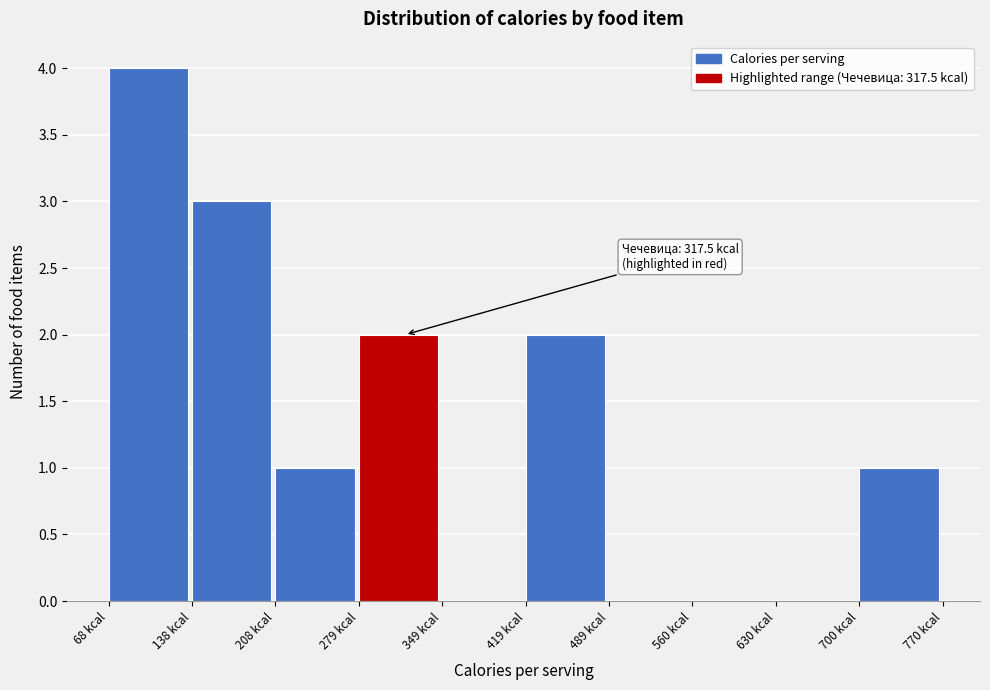

Which range on the x-axis has the tallest bar?

70 to 140